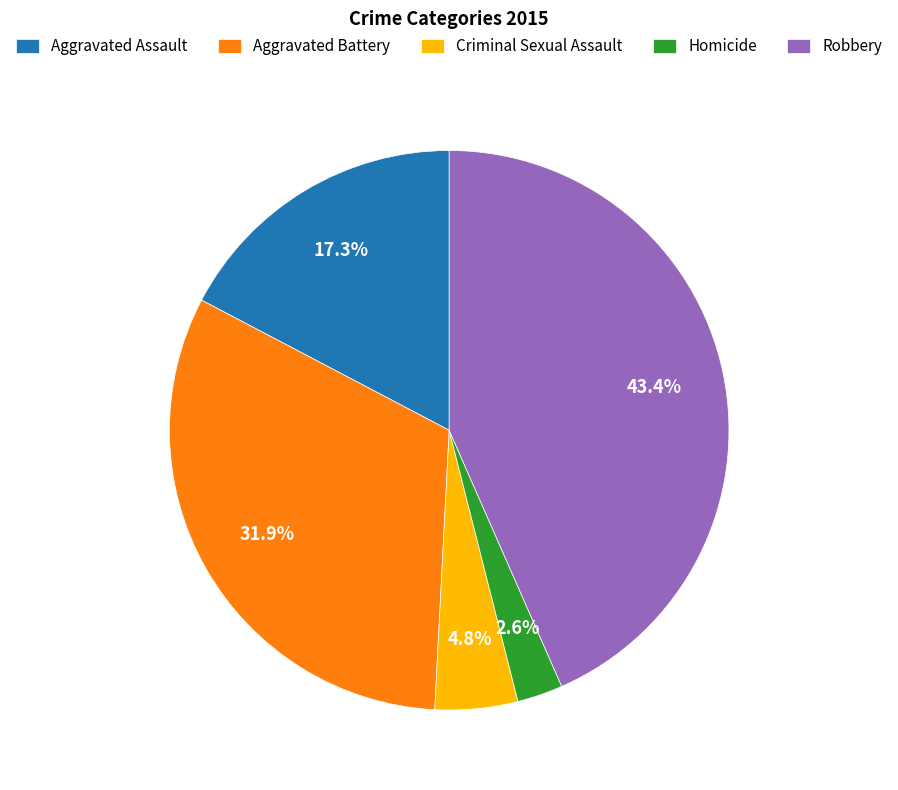

To the nearest percent, what is the combined percentage of Homicide and Criminal Sexual Assault?

7%